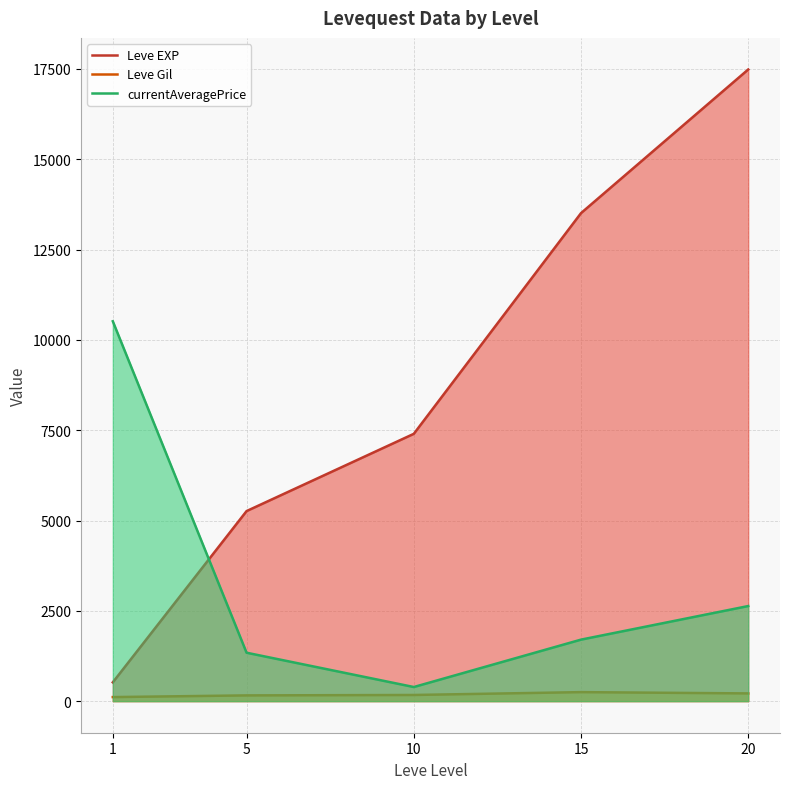

How many lines are shown in the chart?

3